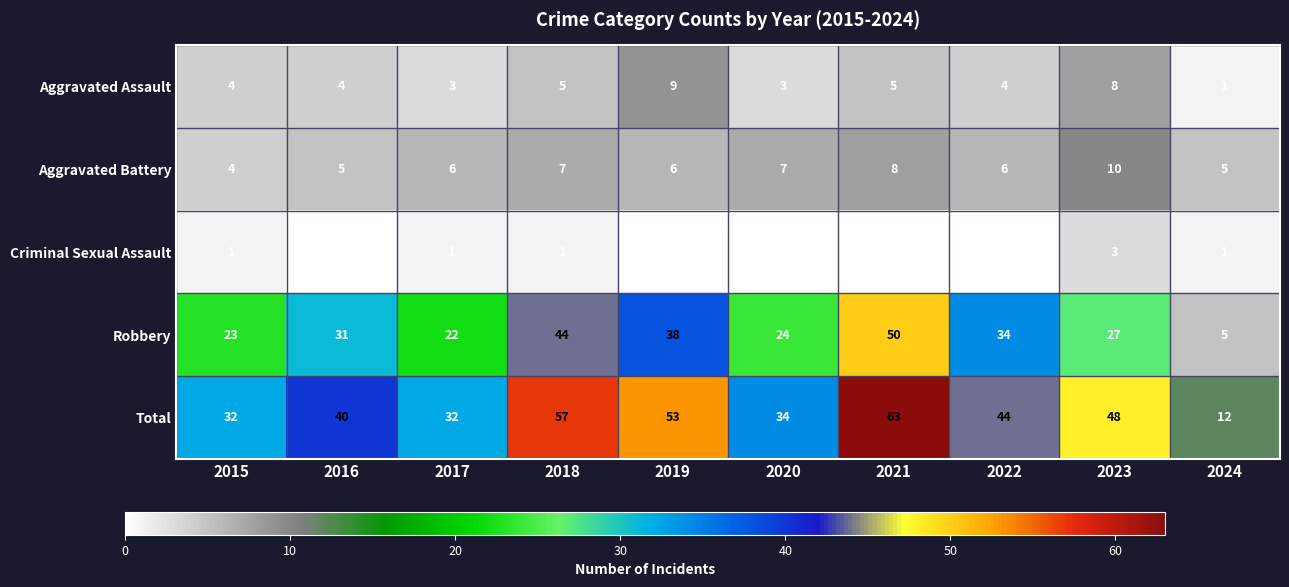

What is the minimum value for Aggravated Assault?

1